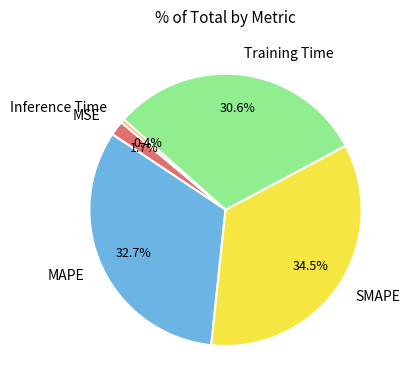

Between MAPE and Training Time, which is larger?

MAPE